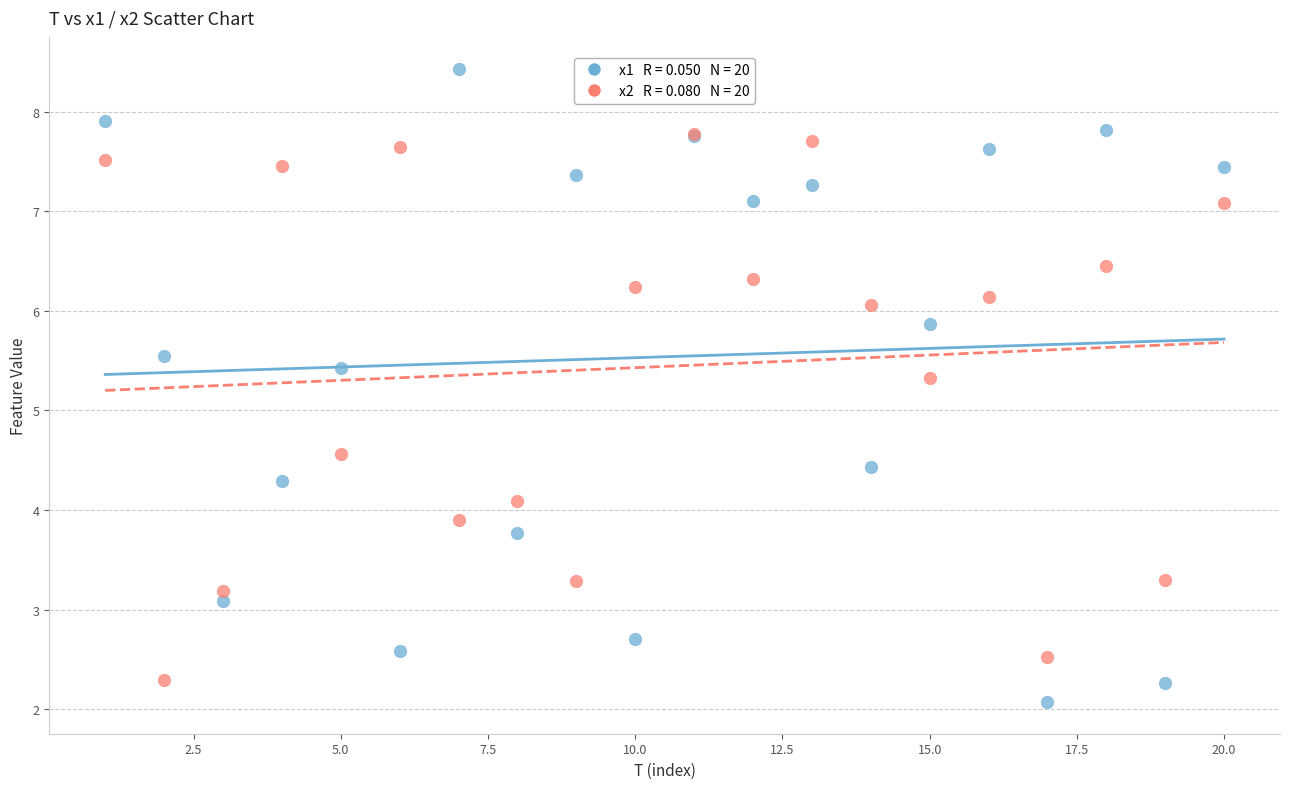

Across all series, what Y value is closest to 5?

5.3